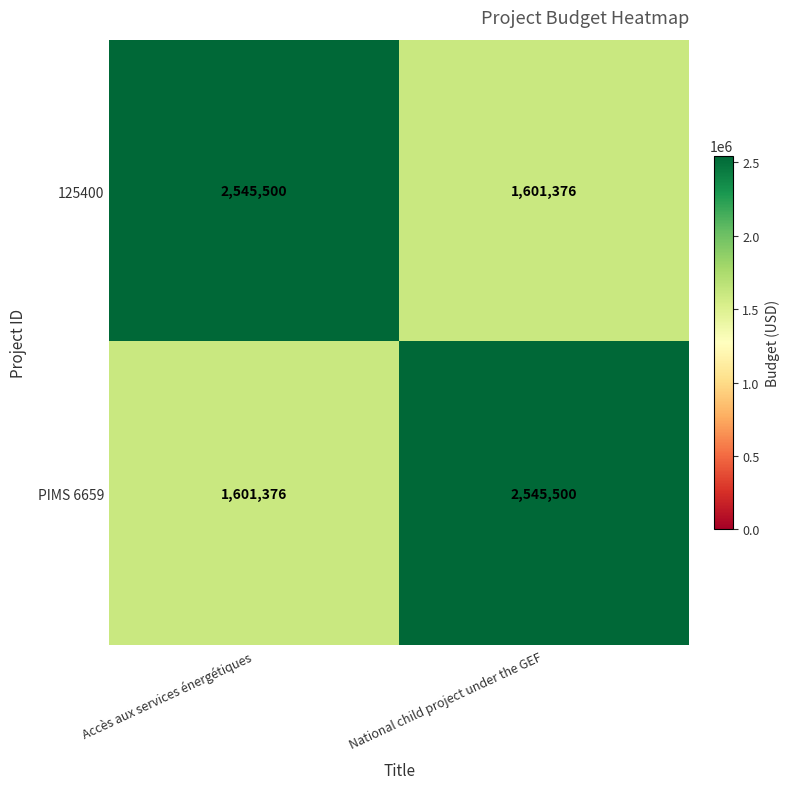

What is the difference between the PIMS 6659 values at National child project under the GEF and Accès aux services énergétiques?

944124